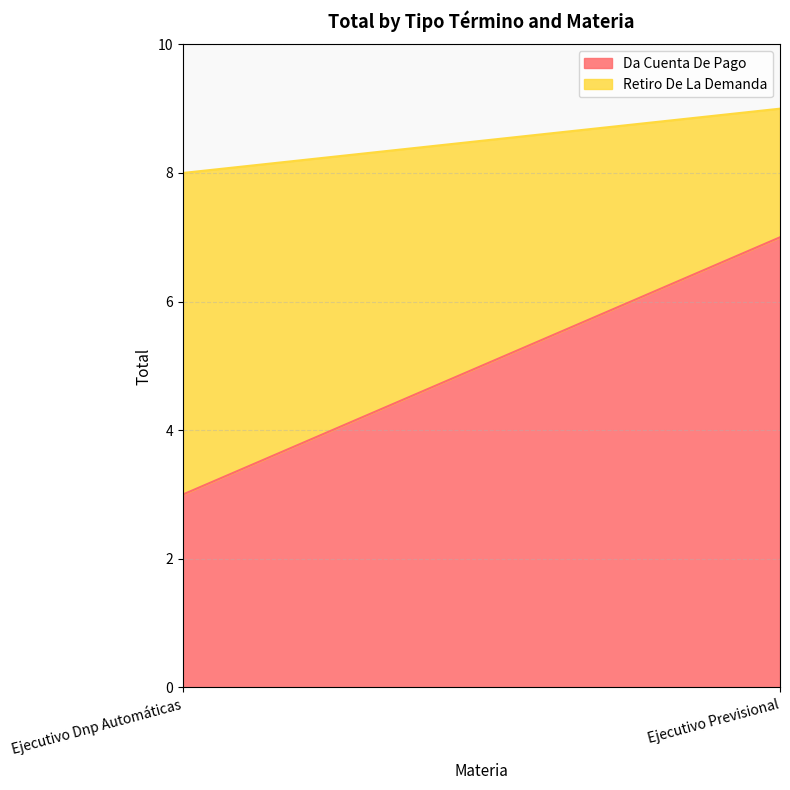

What is the sum of the Da Cuenta De Pago values at Ejecutivo Dnp Automáticas and Ejecutivo Previsional?

10